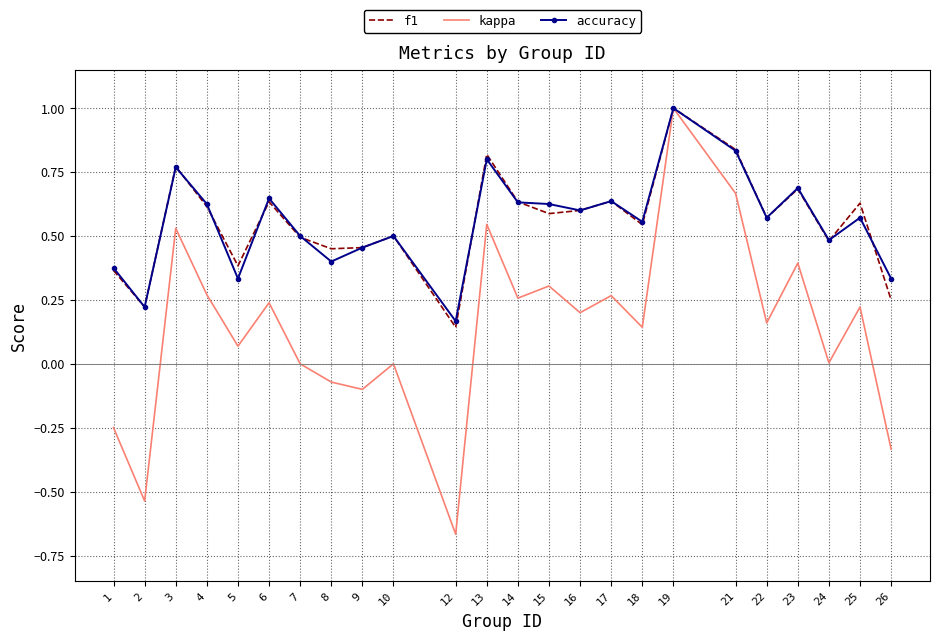

Which series has the largest range (max minus min)?

kappa